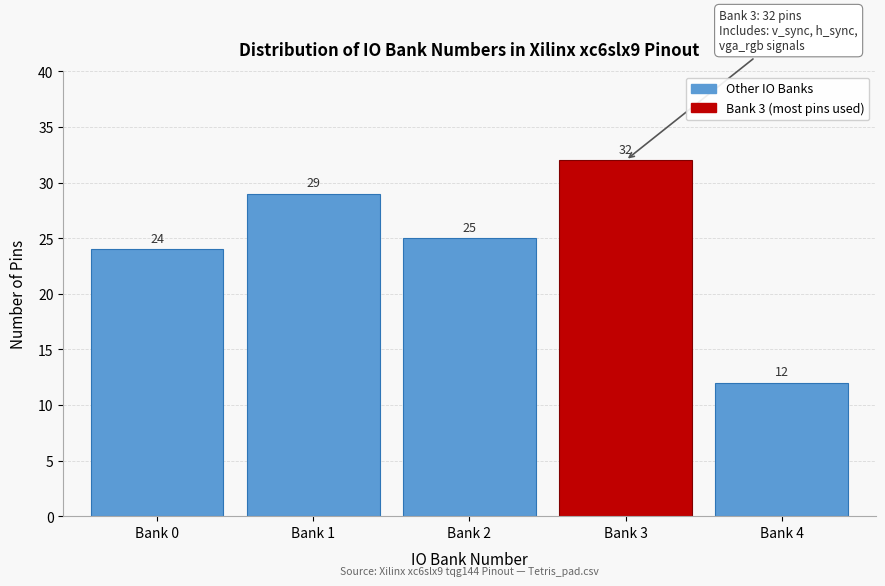

Reading right to left, transcribe all the data shown in this chart.

Bank 4=12	Bank 3=32	Bank 2=25	Bank 1=29	Bank 0=24